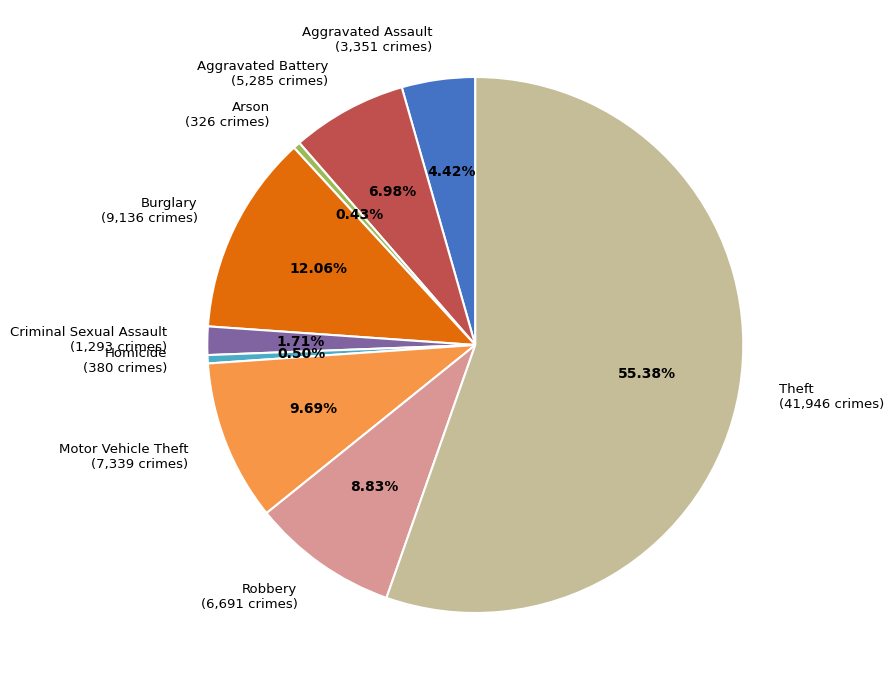

To the nearest percent, what is the difference between the largest and smallest slice percentages?

55%